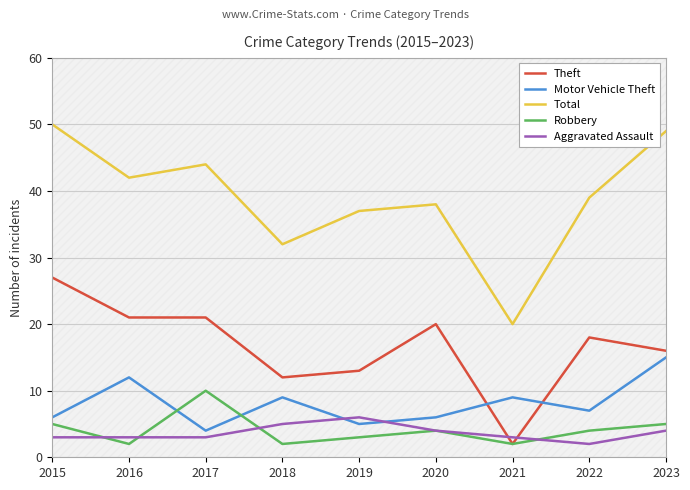

True or false: Theft and Total cross at least once.

False